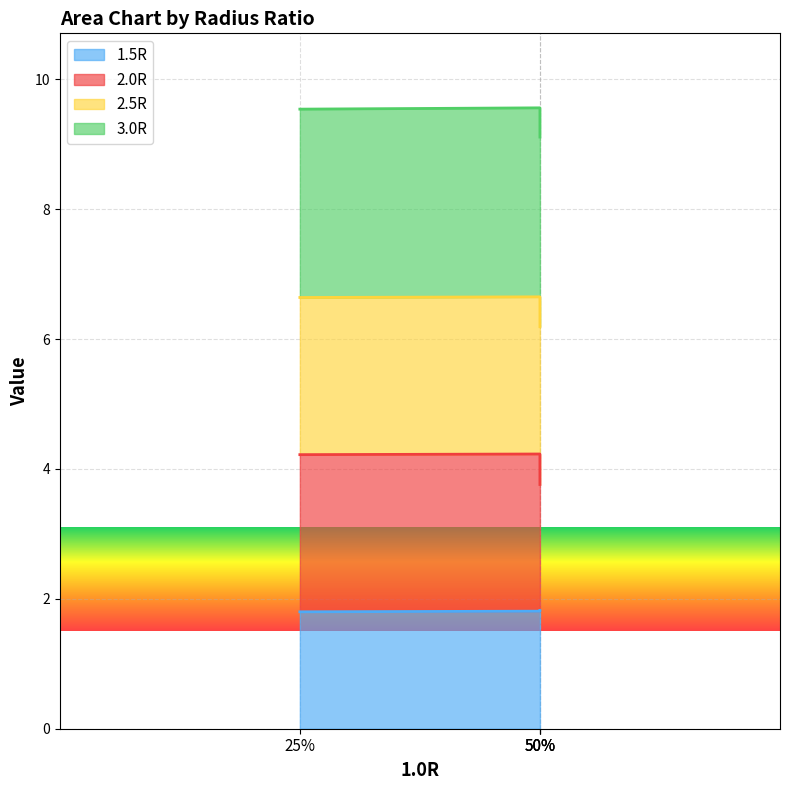

Which label corresponds to the smallest value in the chart?

25%